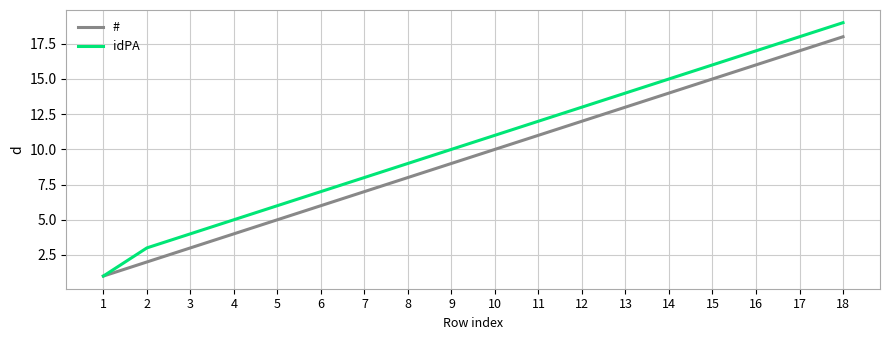

How many series are shown in this chart?

2